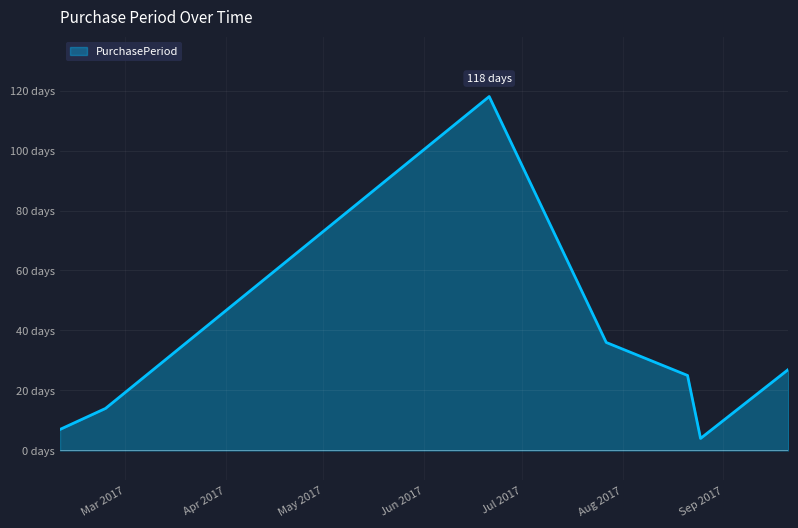

Does the chart display data point markers on the line(s)?

No